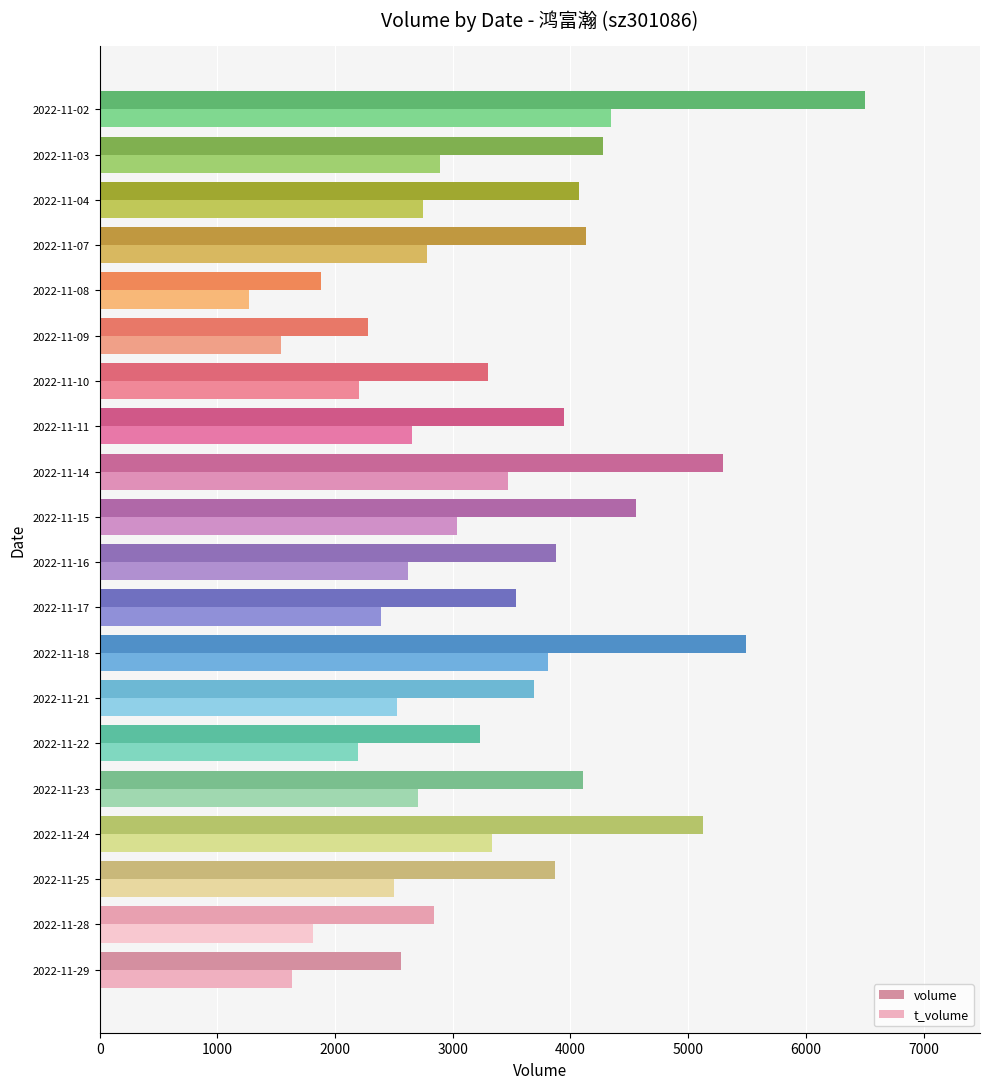

What is the difference between the highest and lowest values at 2022-11-25?

1368